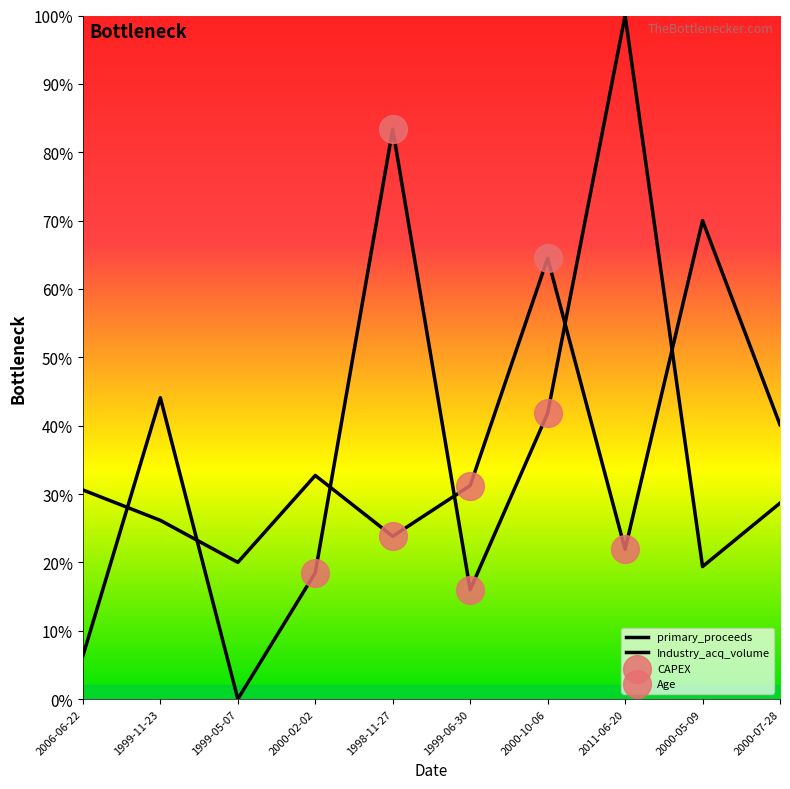

Is the value of primary_proceeds at 1999-05-07 greater than the value of Industry_acq_volume at 1999-11-23?

No